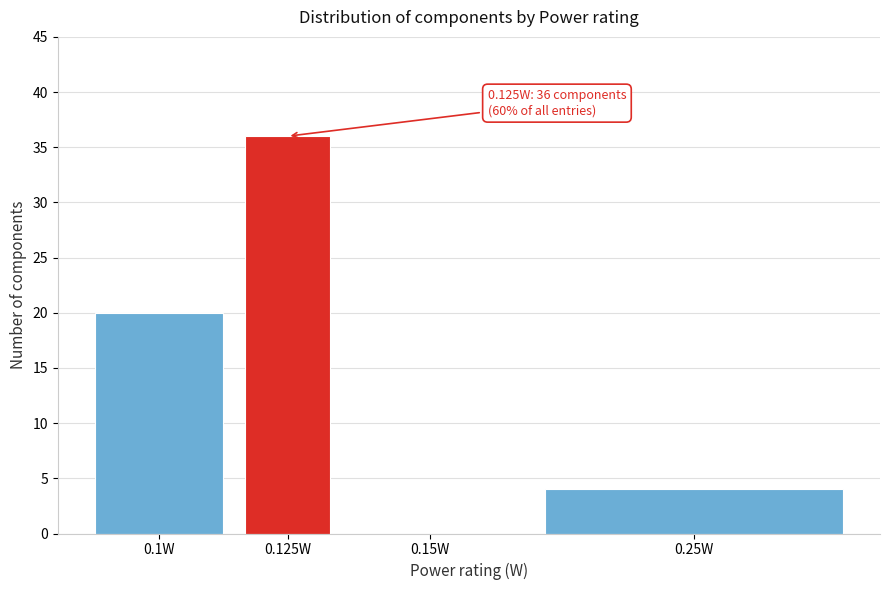

Reading right to left, extract all data points from this chart.

0.25W=4	0.15W=0	0.125W=36	0.1W=20